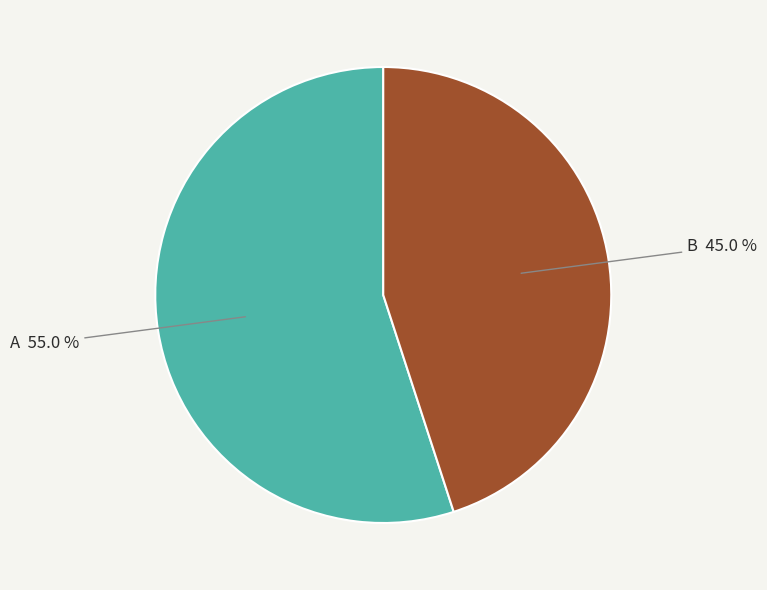

Is there a majority slice in this chart?

Yes